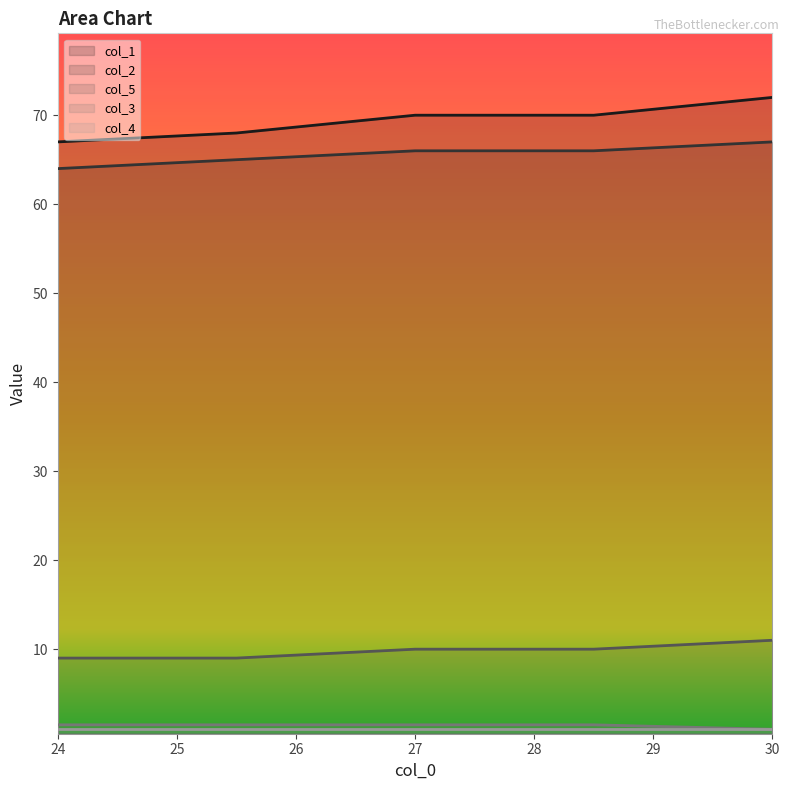

What is the sum of the col_5 values at 27 and 30?

21.0